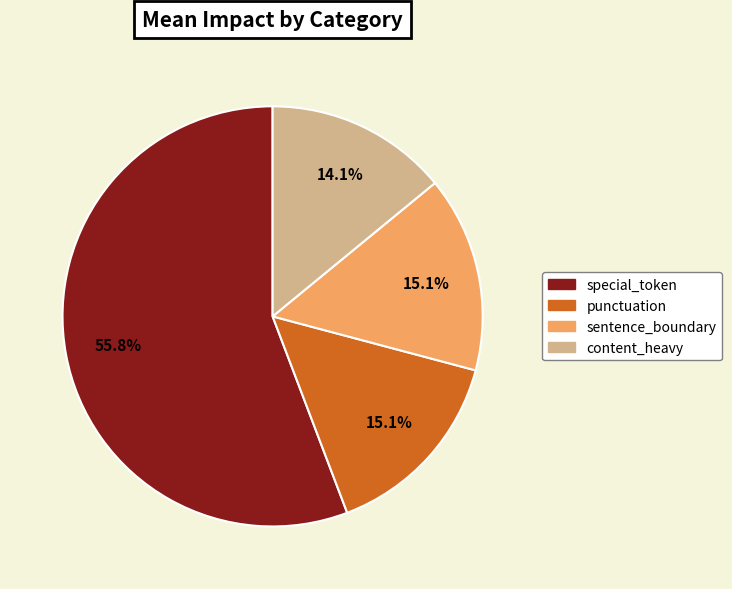

To the nearest percent, what is the difference between the punctuation and special_token slice percentages?

41%